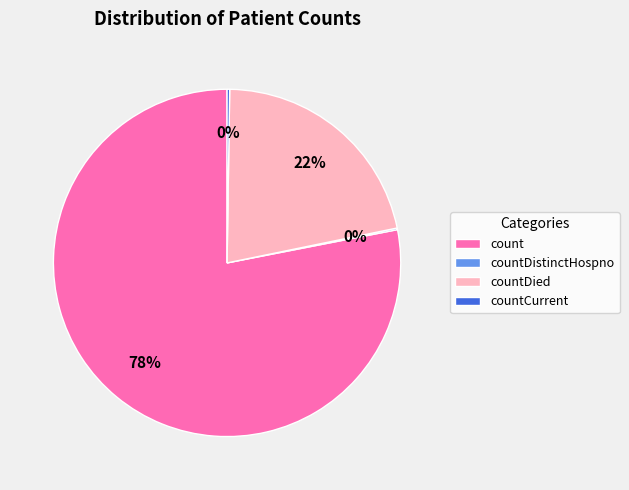

Which slice is the largest?

count